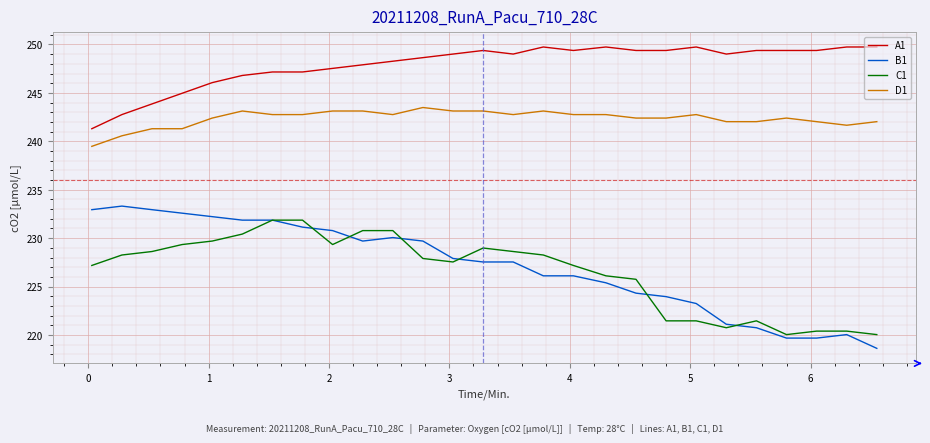

List the series in order of their peak value, lowest first.

C1, B1, D1, A1